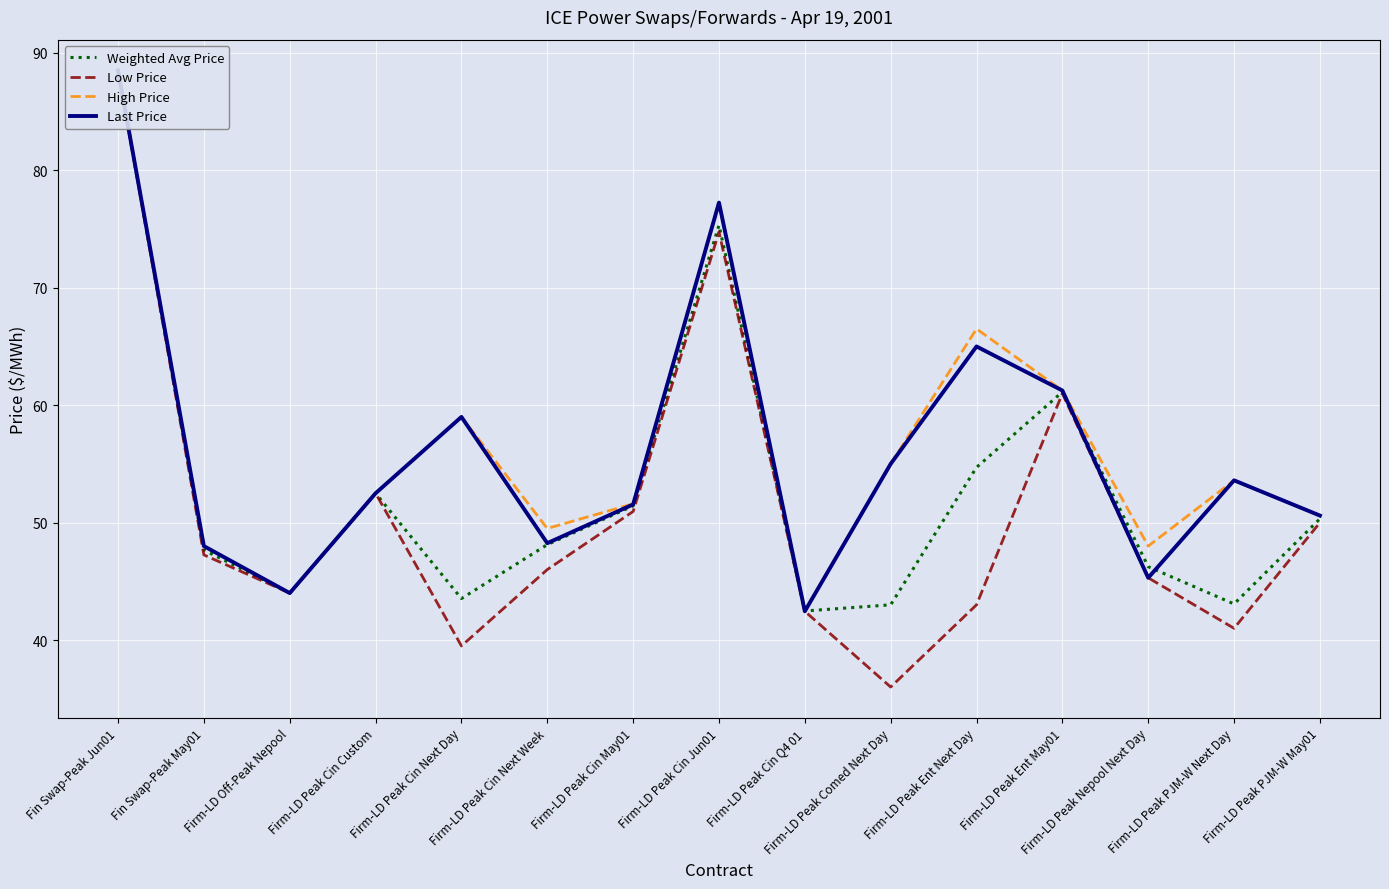

How many data points in Weighted Avg Price are above 48?

8